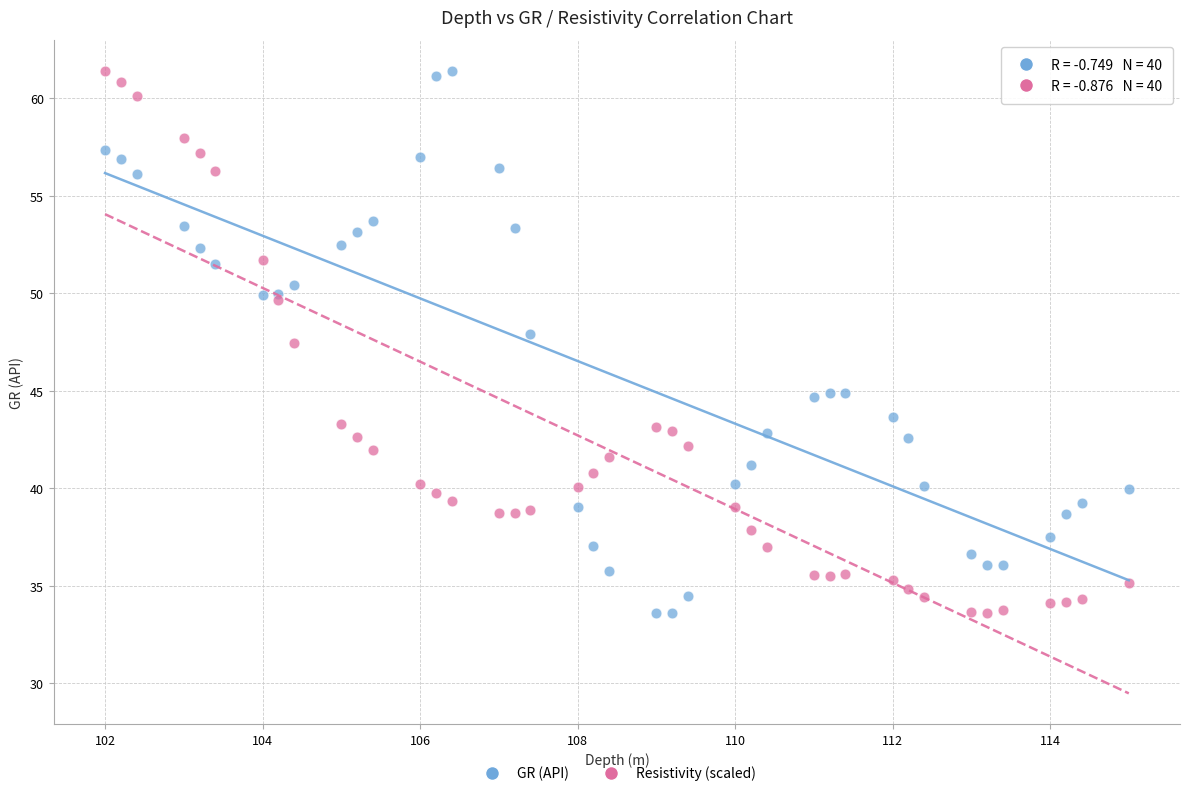

What is the X range (max minus min) for the scatter plot?

13.0